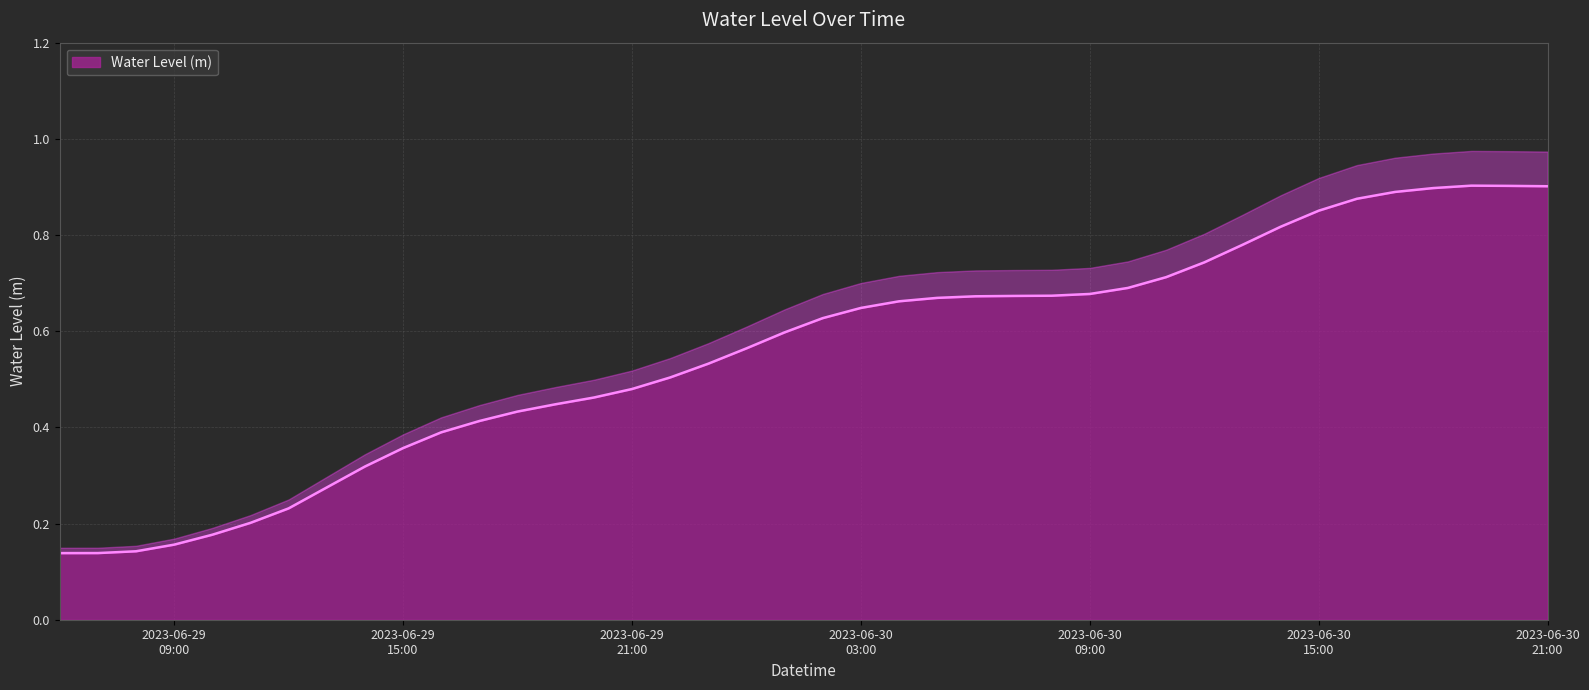

Between 2023-06-29 13:00:00 and 2023-06-30 05:00:00, which is larger?

2023-06-30 05:00:00